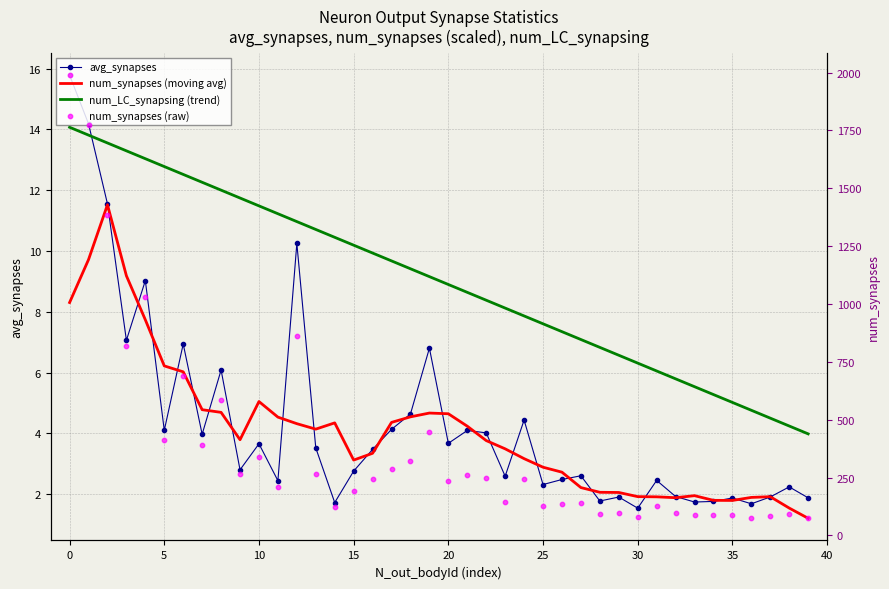

Is the value of avg_synapses at 10 greater than the value of num_synapses (raw) at 30?

No